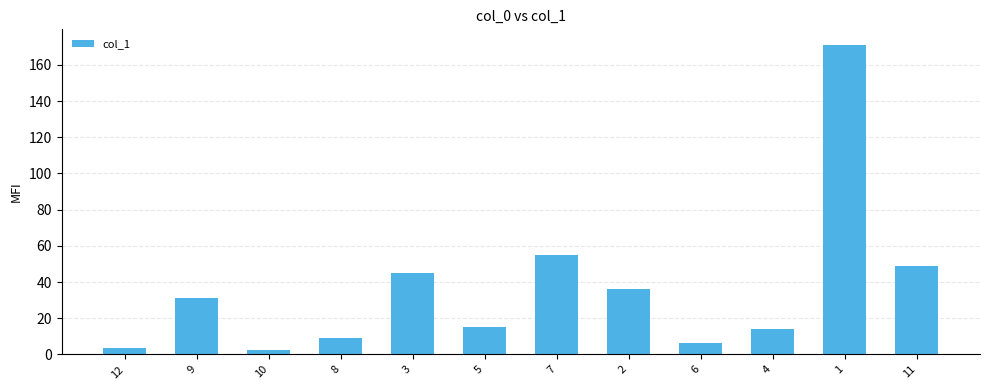

What is the maximum value shown in the chart?

171.1